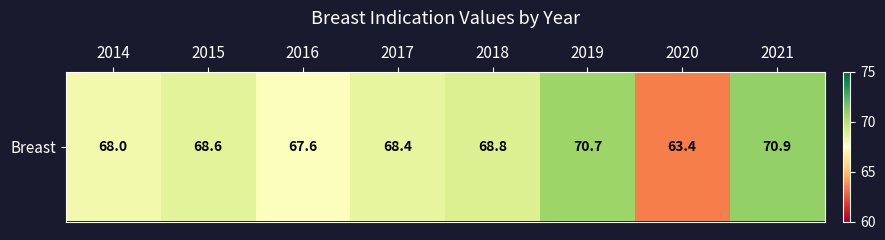

Is it true that the value at 2014 is 68.0?

True